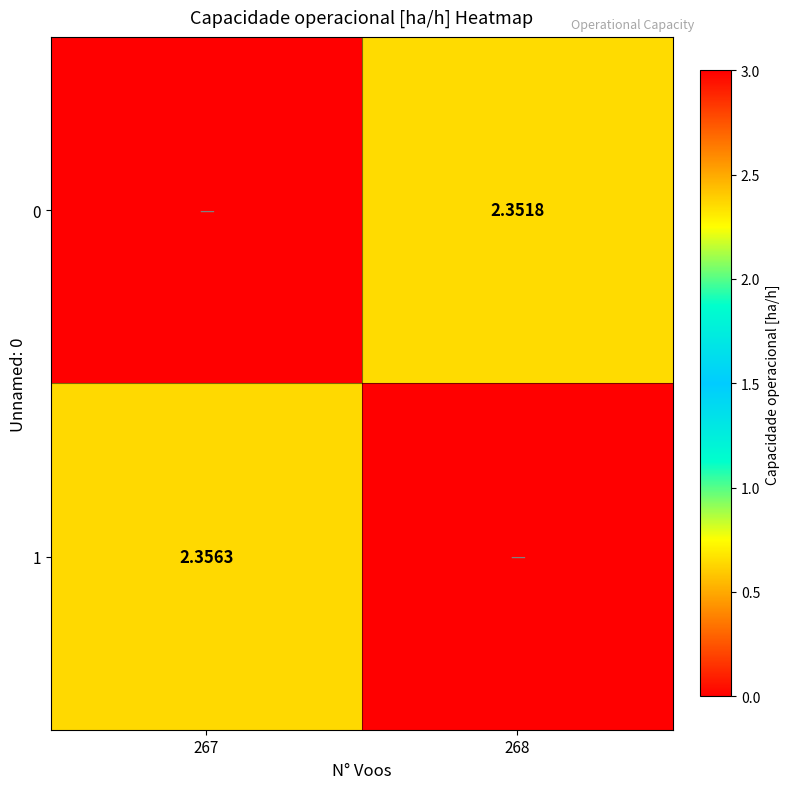

How many series are shown in this chart?

2